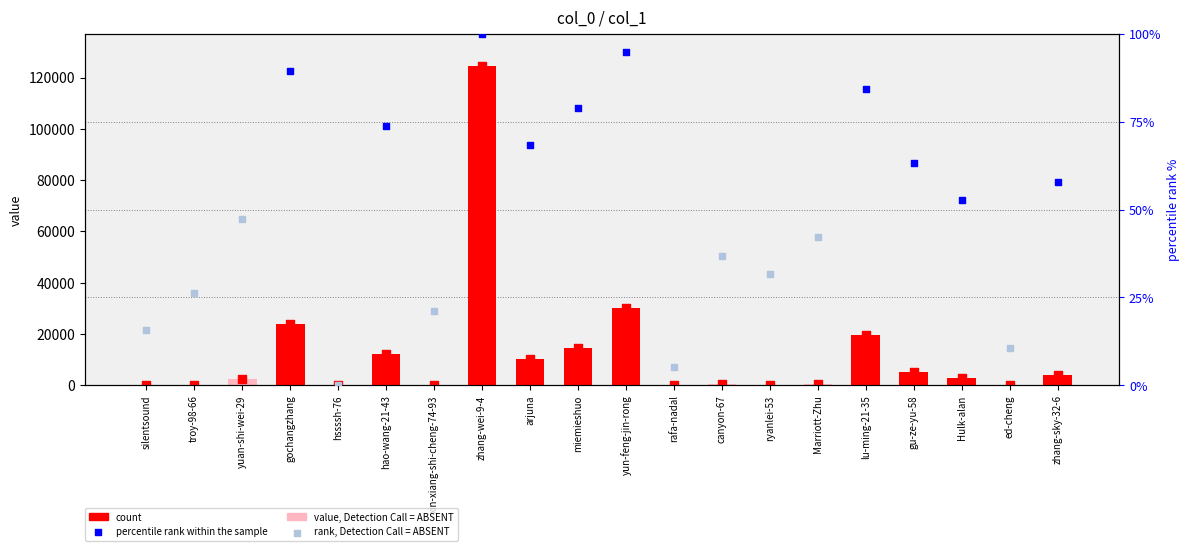

At how many categories does at least one series exceed 71143?

1